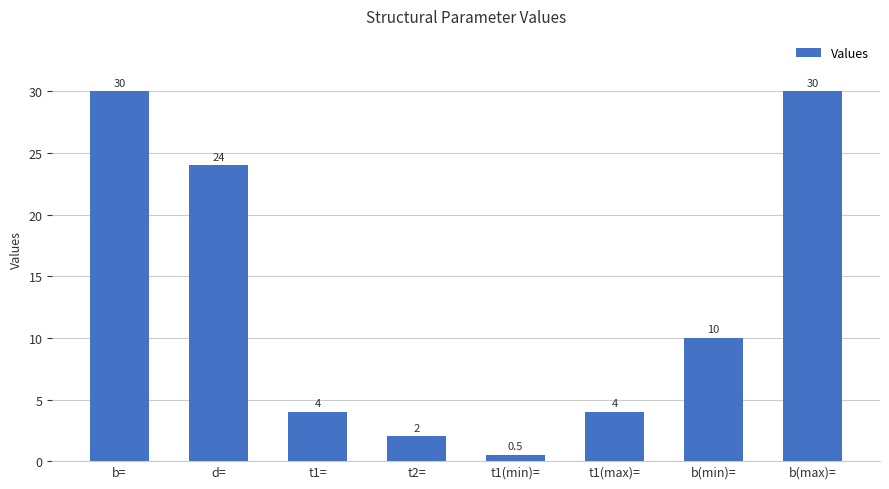

What is the label of the 7th bar from the left?

b(min)=